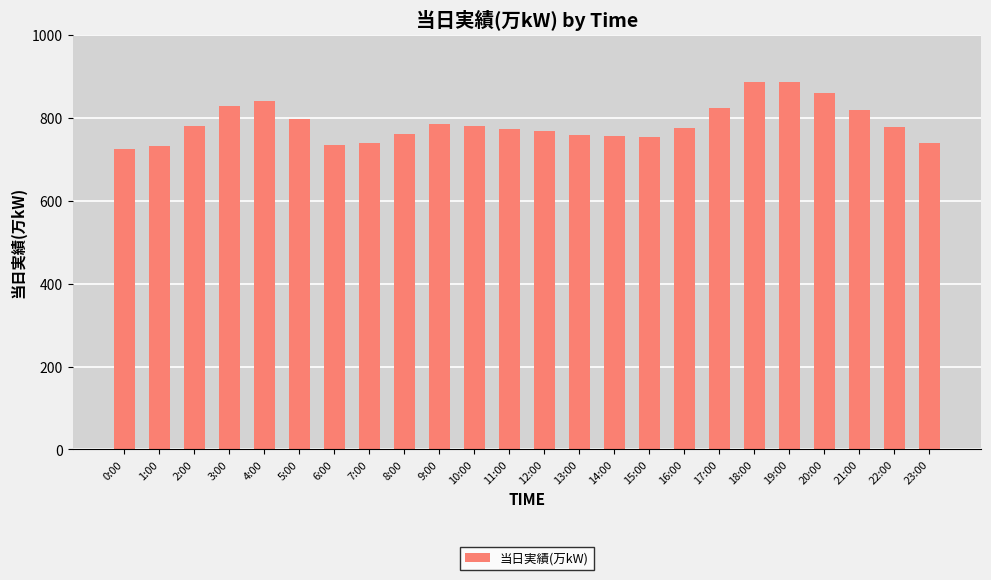

Where does the data first go above 778?

2:00